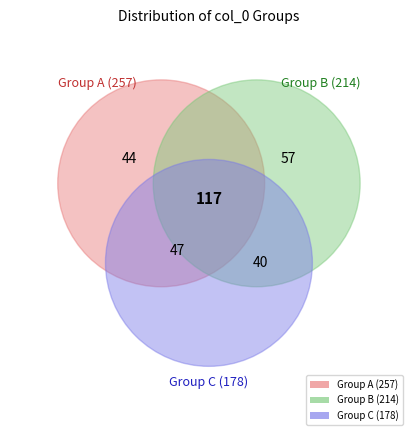

The 7 slice represents 1% of the pie. True or false?

False